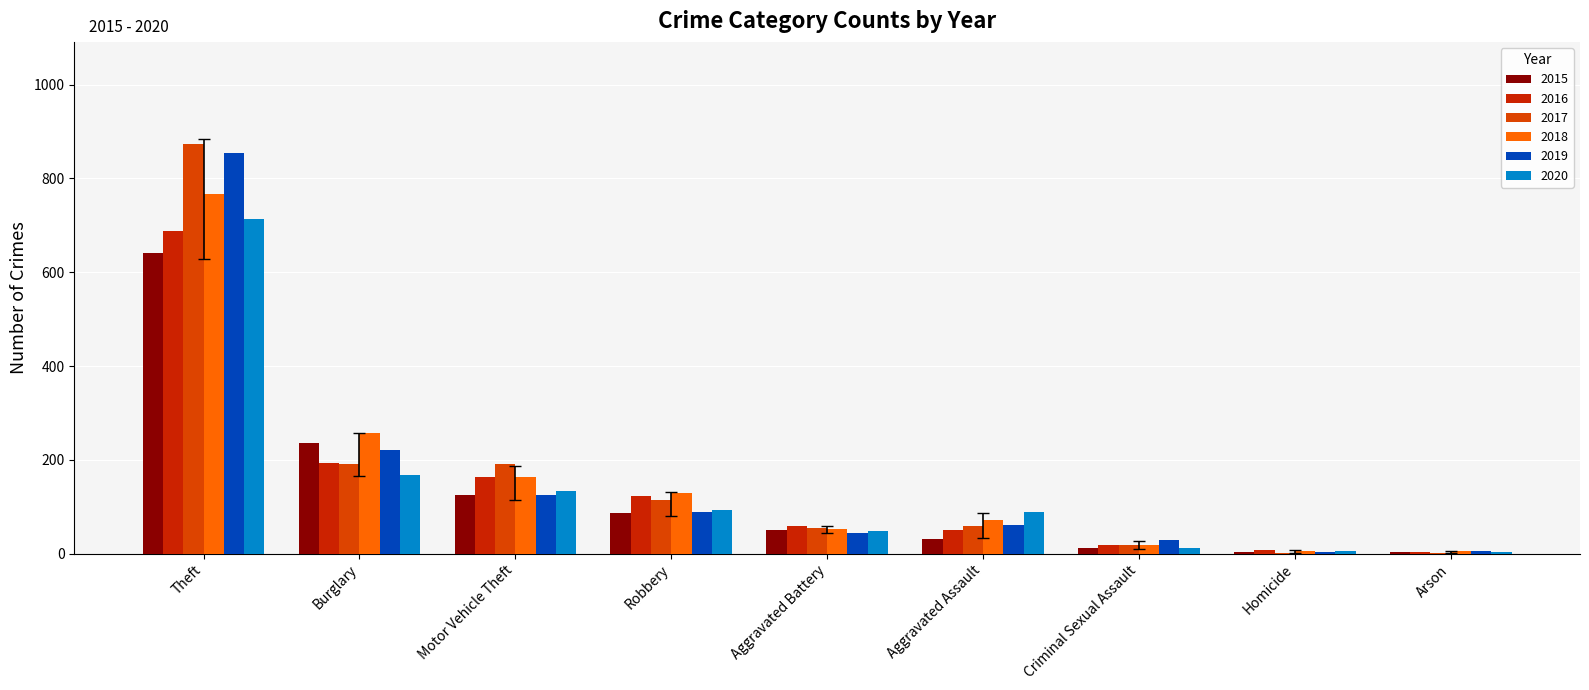

The 2017 series shows 339 at Burglary. True or false?

False